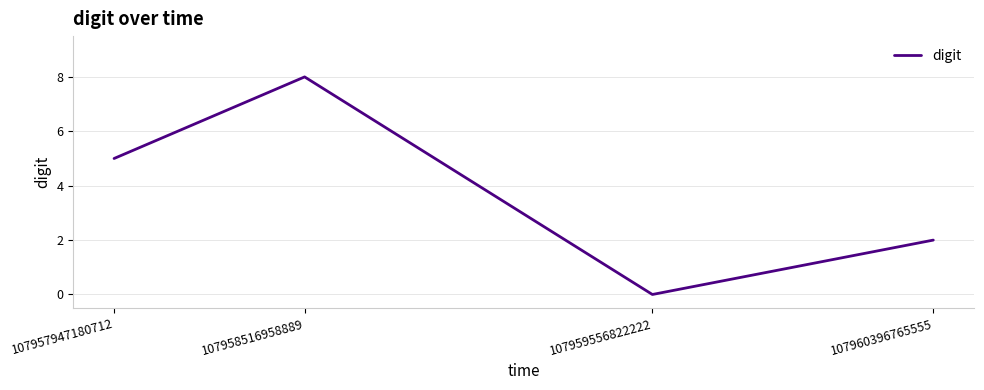

Which has a higher value, 107959556822222 or 107958516958889?

107958516958889